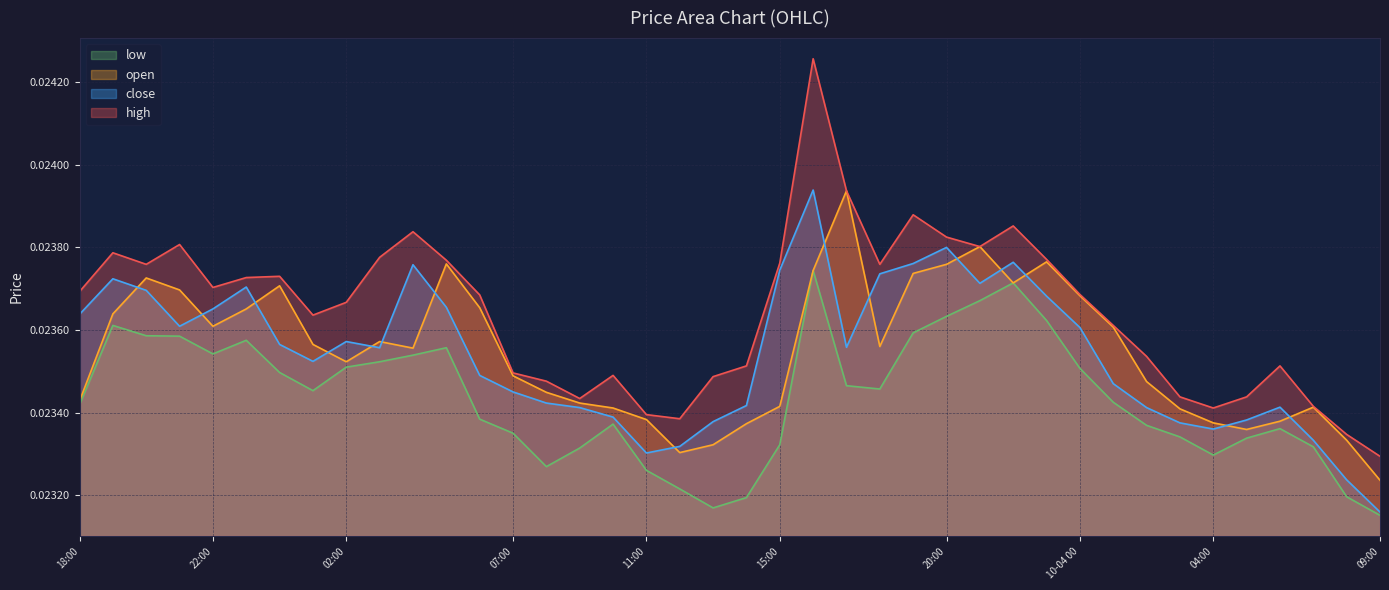

Where is the first local maximum for high?

19:00